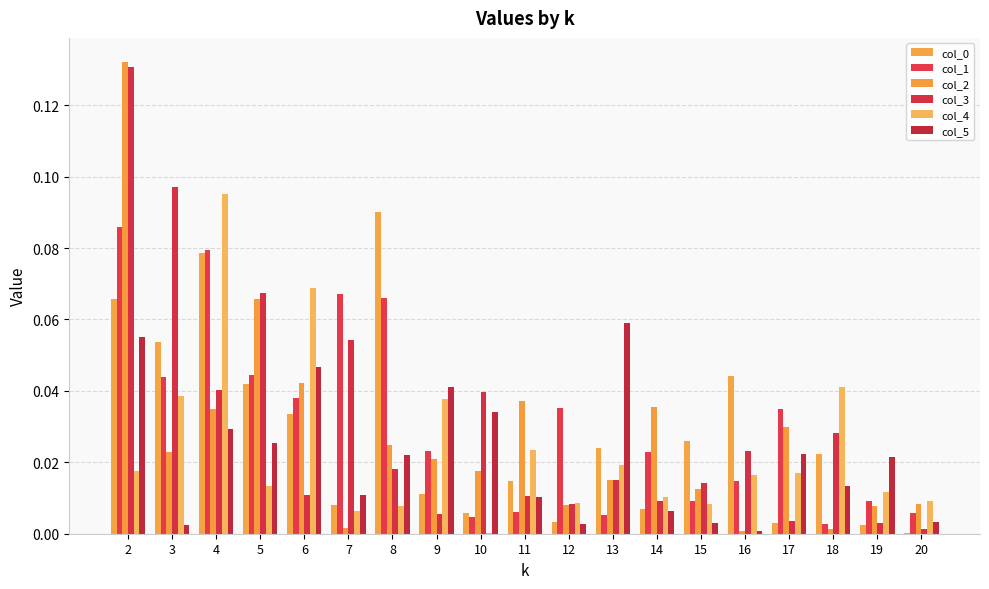

At how many categories does at least one series exceed 0?

19